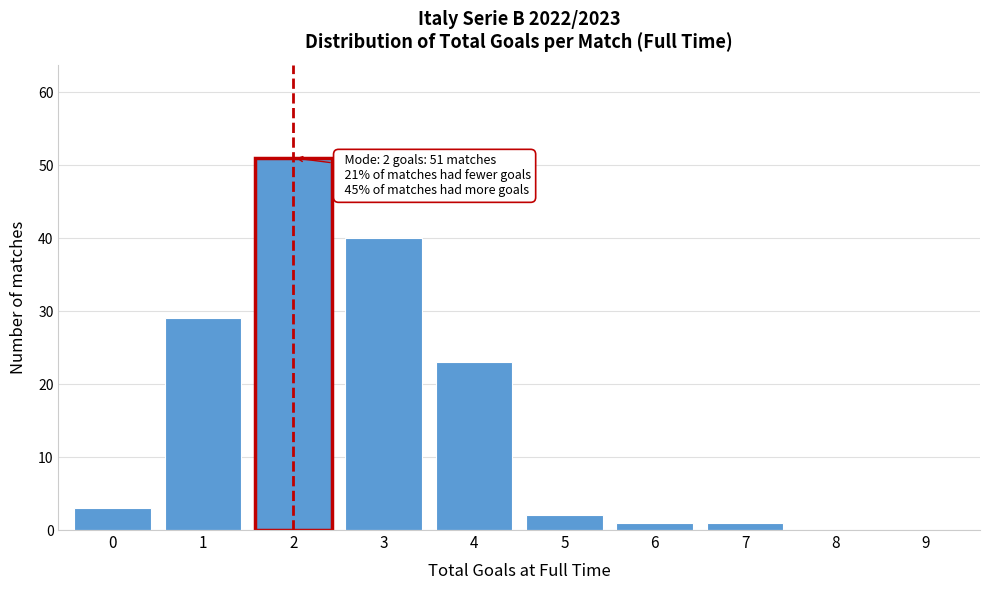

Reading right to left, extract all data points from this chart.

9=0	8=0	7=1	6=1	5=2	4=23	3=40	2=51	1=29	0=3